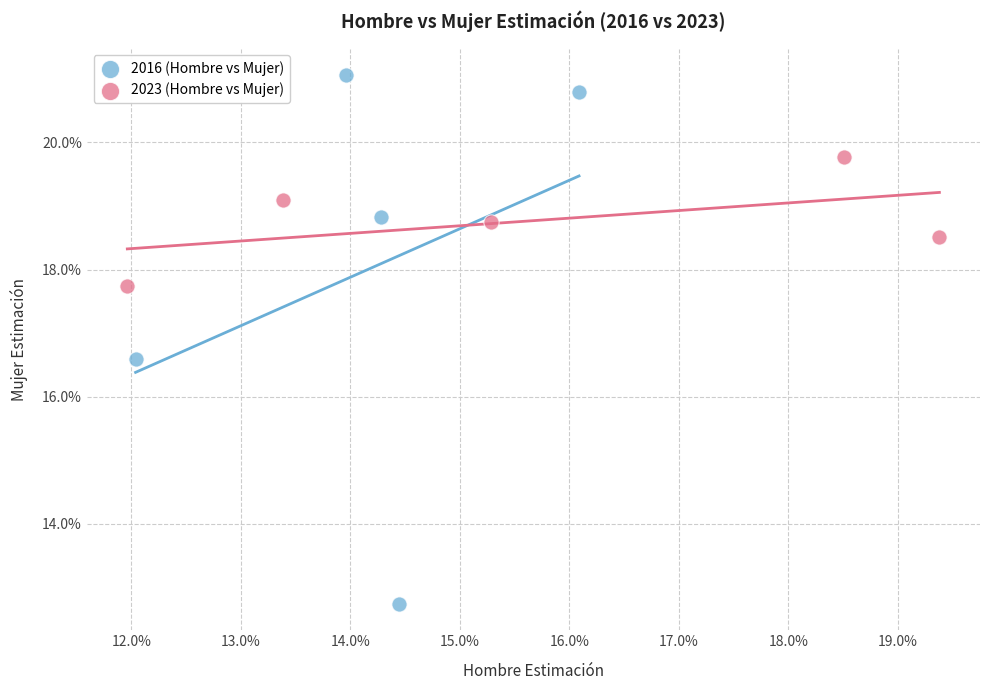

What are all the series names shown in the legend?

2016 (Hombre vs Mujer), 2023 (Hombre vs Mujer)